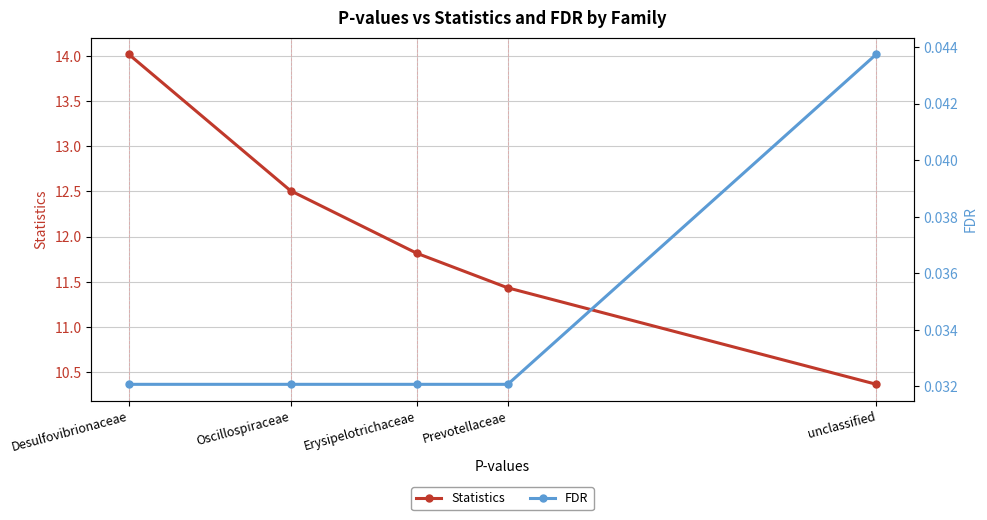

What is the difference between the maximum and second lowest values in the Statistics series?

2.6